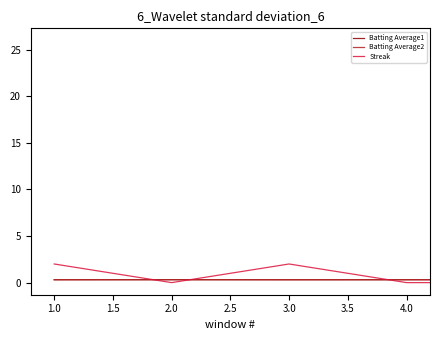

Which series has the largest total across all categories?

Streak